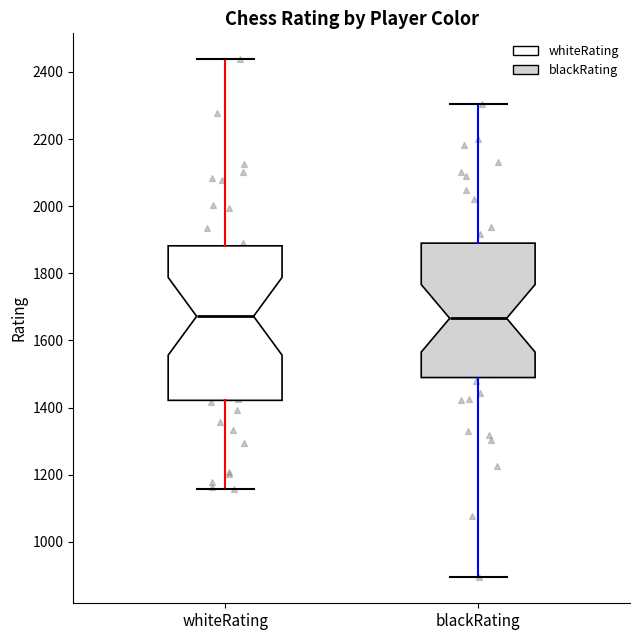

Where does the median line of the box for whiteRating sit on the y-axis? The values are not printed on the chart, so give them approximately, as read against the axis.

1680